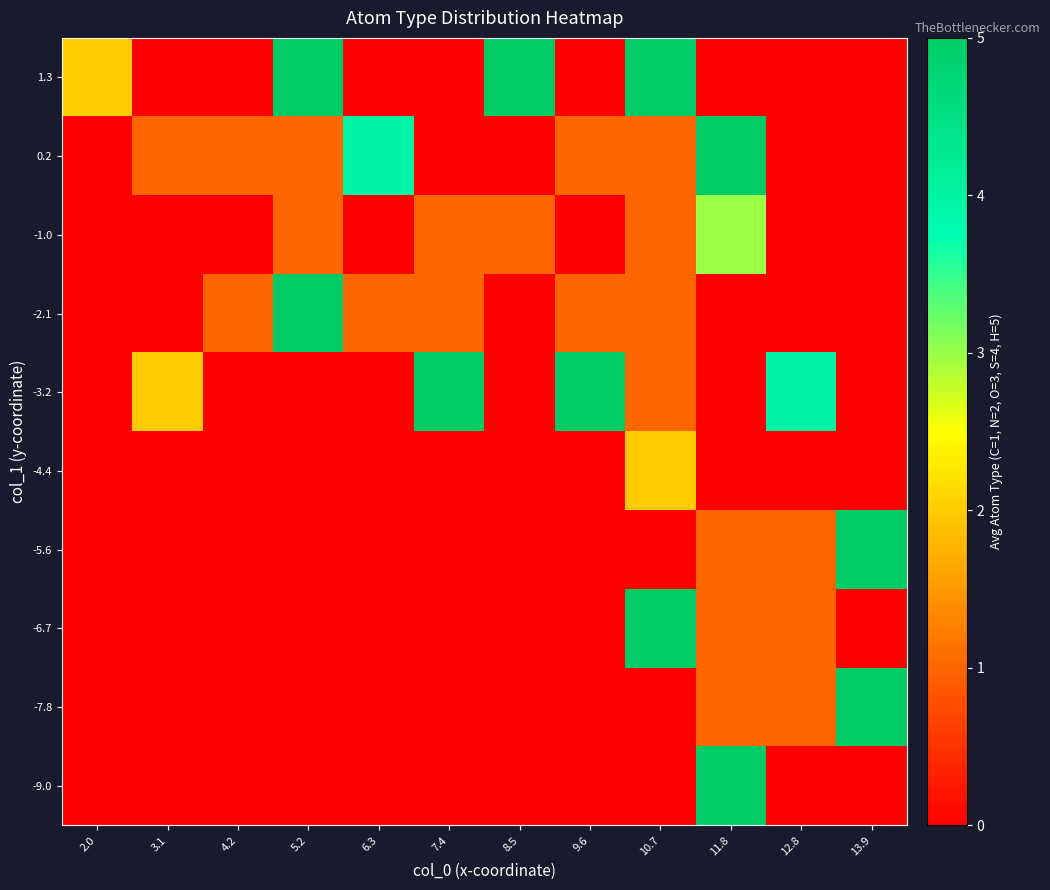

Reading left to right, extract all data points from this chart.

-9.0: 2.0=0	3.1=0	4.2=0	5.2=0	6.3=0	7.4=0	8.5=0	9.6=0	10.7=0	11.8=5	12.8=0	13.9=0
-7.8: 2.0=0	3.1=0	4.2=0	5.2=0	6.3=0	7.4=0	8.5=0	9.6=0	10.7=0	11.8=1	12.8=1	13.9=5
-6.7: 2.0=0	3.1=0	4.2=0	5.2=0	6.3=0	7.4=0	8.5=0	9.6=0	10.7=5	11.8=1	12.8=1	13.9=0
-5.6: 2.0=0	3.1=0	4.2=0	5.2=0	6.3=0	7.4=0	8.5=0	9.6=0	10.7=0	11.8=1	12.8=1	13.9=5
-4.4: 2.0=0	3.1=0	4.2=0	5.2=0	6.3=0	7.4=0	8.5=0	9.6=0	10.7=2	11.8=0	12.8=0	13.9=0
-3.2: 2.0=0	3.1=2	4.2=0	5.2=0	6.3=0	7.4=5	8.5=0	9.6=5	10.7=1	11.8=0	12.8=4	13.9=0
-2.1: 2.0=0	3.1=0	4.2=1	5.2=5	6.3=1	7.4=1	8.5=0	9.6=1	10.7=1	11.8=0	12.8=0	13.9=0
-1.0: 2.0=0	3.1=0	4.2=0	5.2=1	6.3=0	7.4=1	8.5=1	9.6=0	10.7=1	11.8=3	12.8=0	13.9=0
0.2: 2.0=0	3.1=1	4.2=1	5.2=1	6.3=4	7.4=0	8.5=0	9.6=1	10.7=1	11.8=5	12.8=0	13.9=0
1.3: 2.0=2	3.1=0	4.2=0	5.2=5	6.3=0	7.4=0	8.5=5	9.6=0	10.7=5	11.8=0	12.8=0	13.9=0